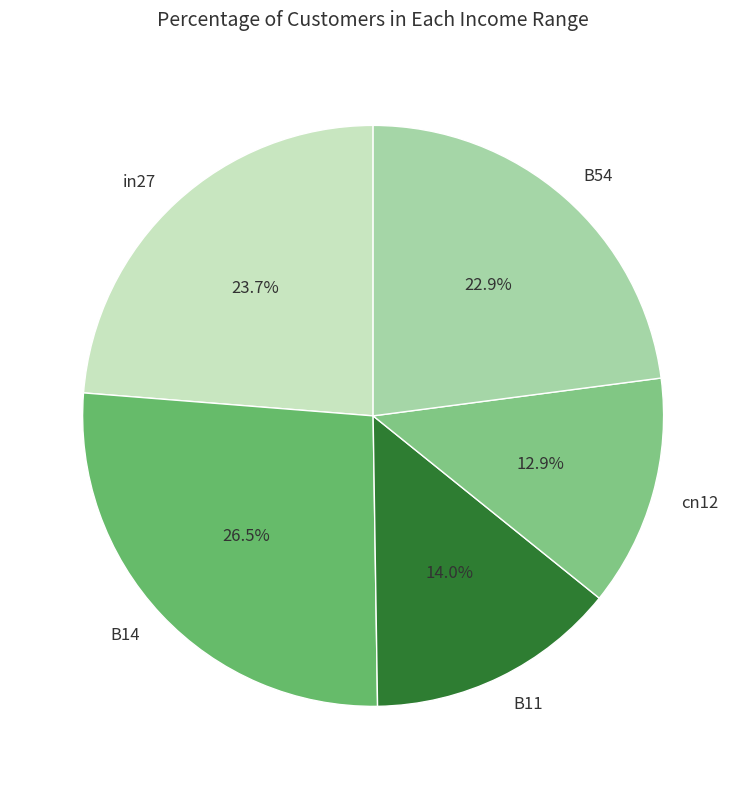

To the nearest percent, what percentage of the pie is B54?

23%